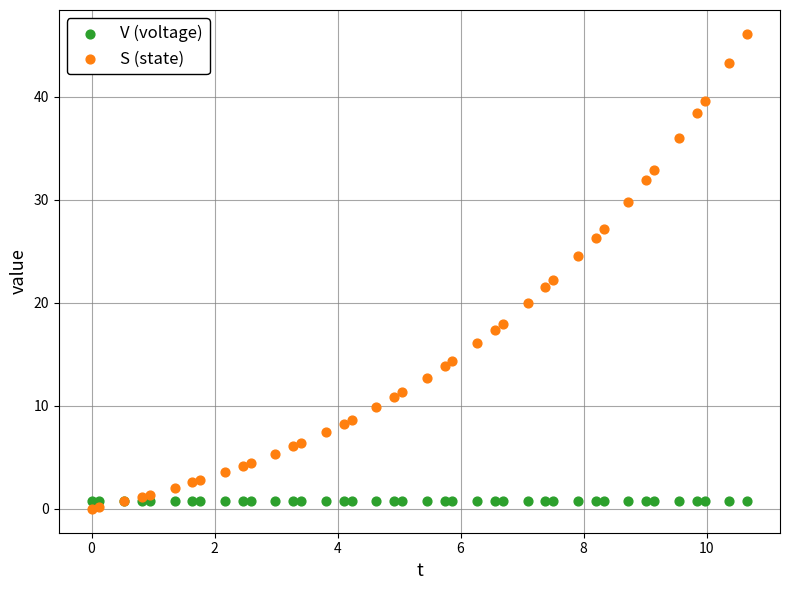

Which series reaches the maximum Y coordinate?

S (state)